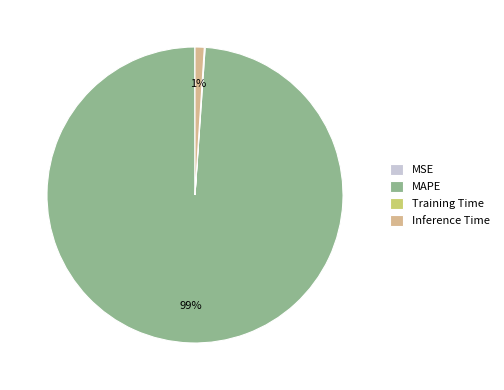

To the nearest percent, what is the difference between the largest and smallest slice percentages?

99%